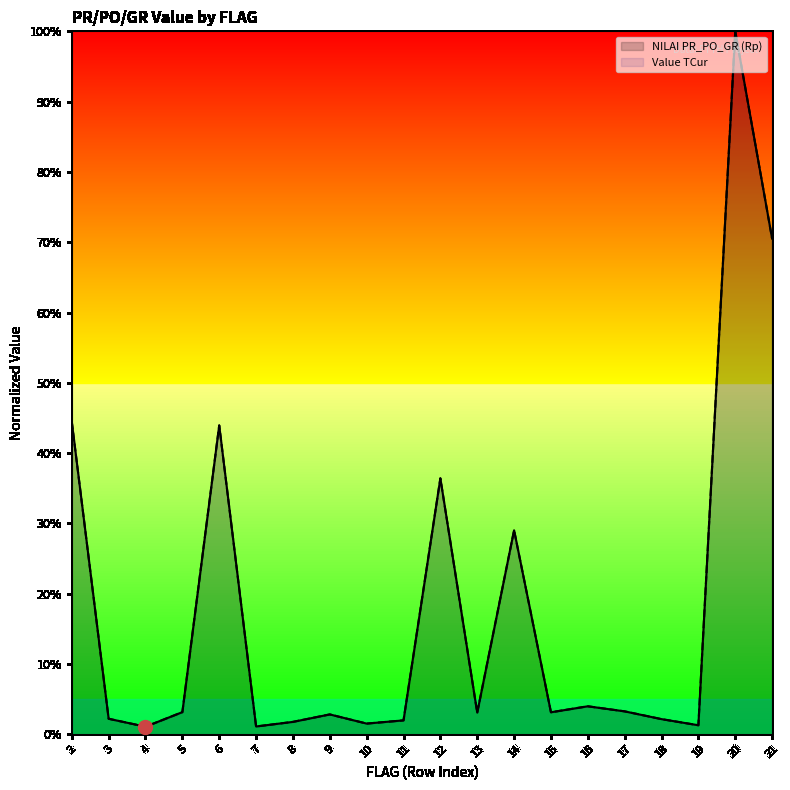

How many data points does each series have?

20